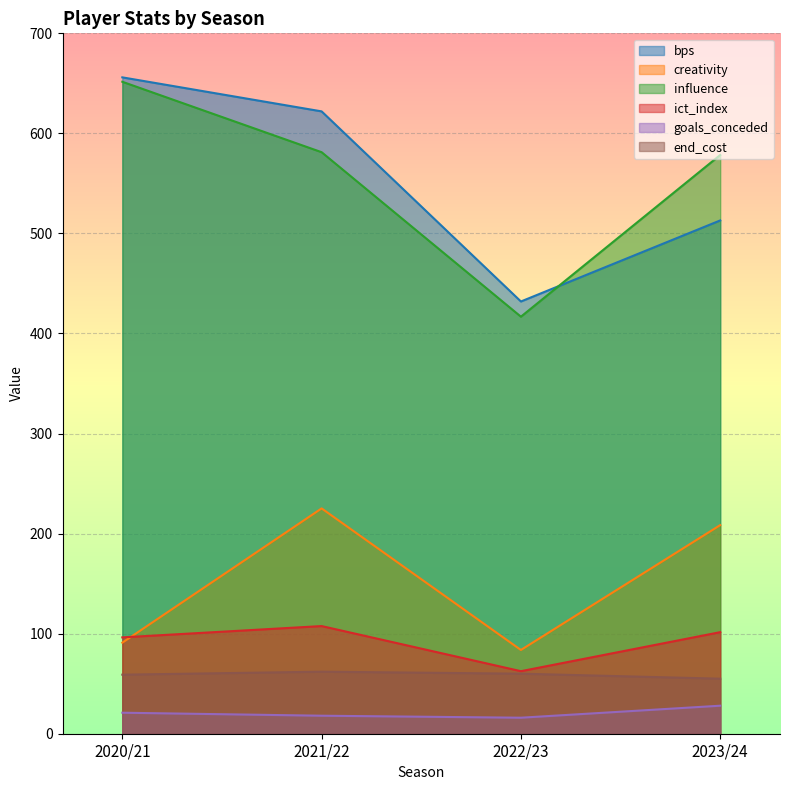

What is the difference between the ict_index values at 2021/22 and 2022/23?

45.1